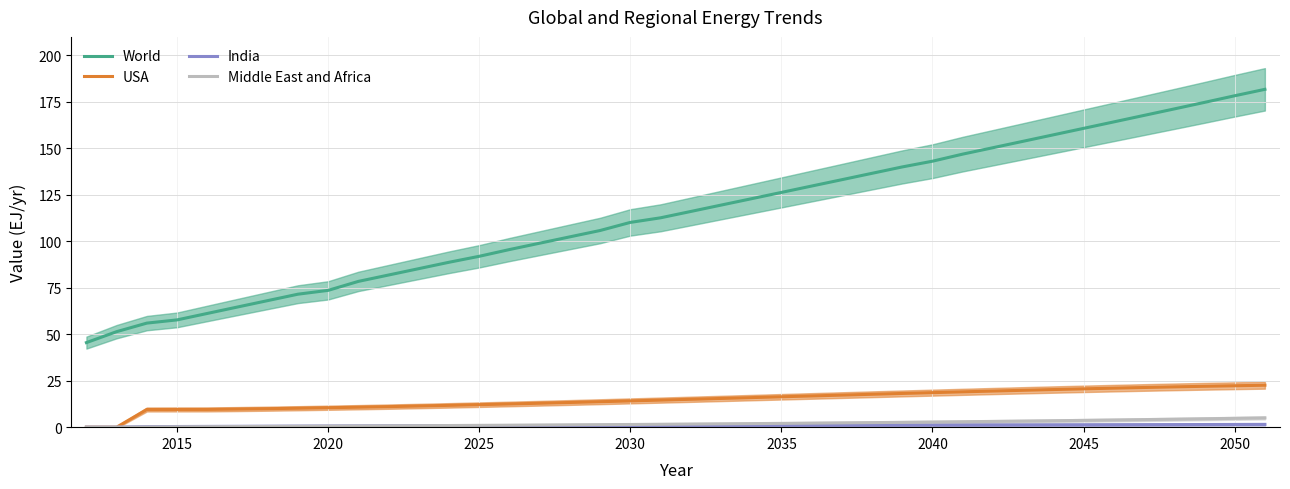

True or false: USA has a value of 29.3 at 2035.

False